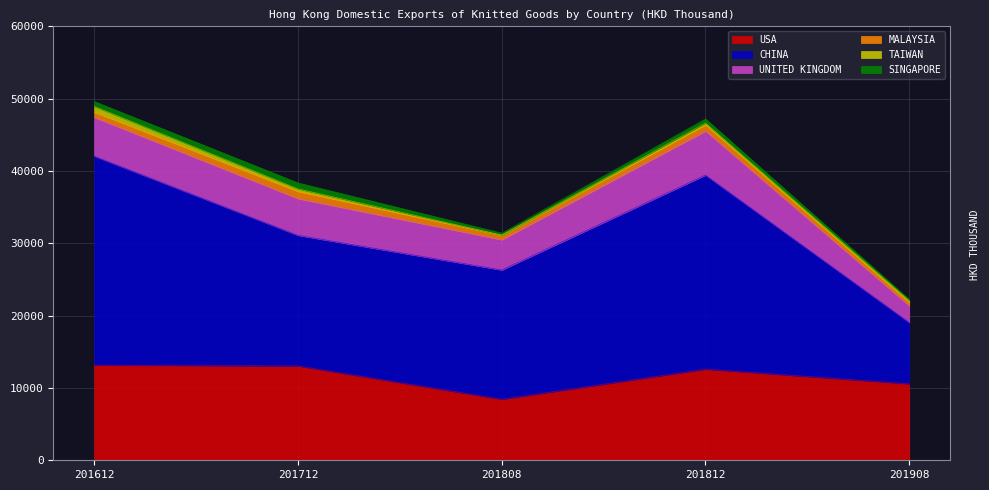

What is the total value across all series at 201812?

47218.7